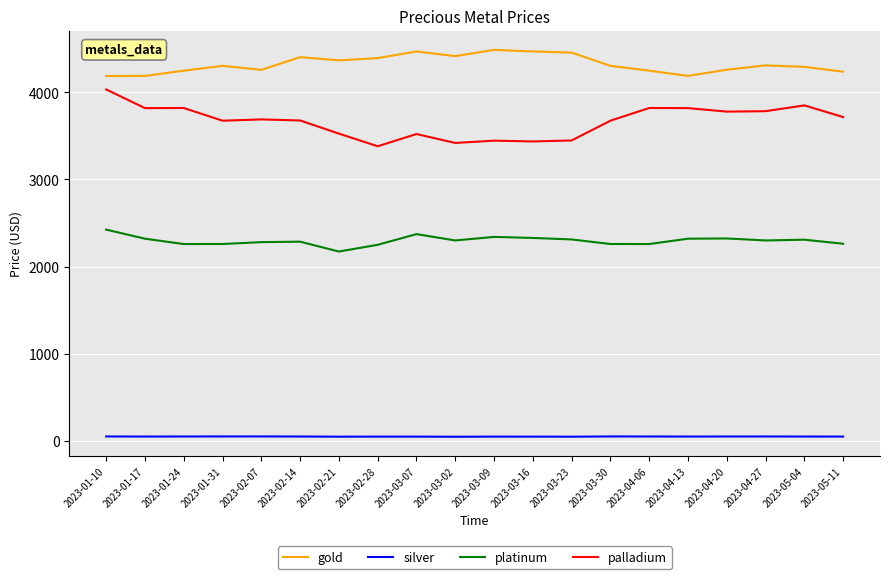

True or false: silver and palladium intersect in this chart.

False